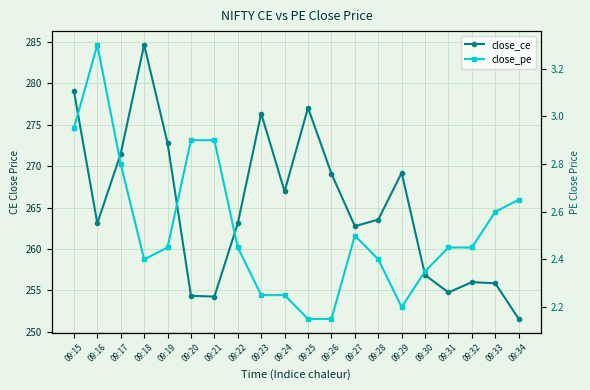

At how many categories does at least one series exceed 131?

20